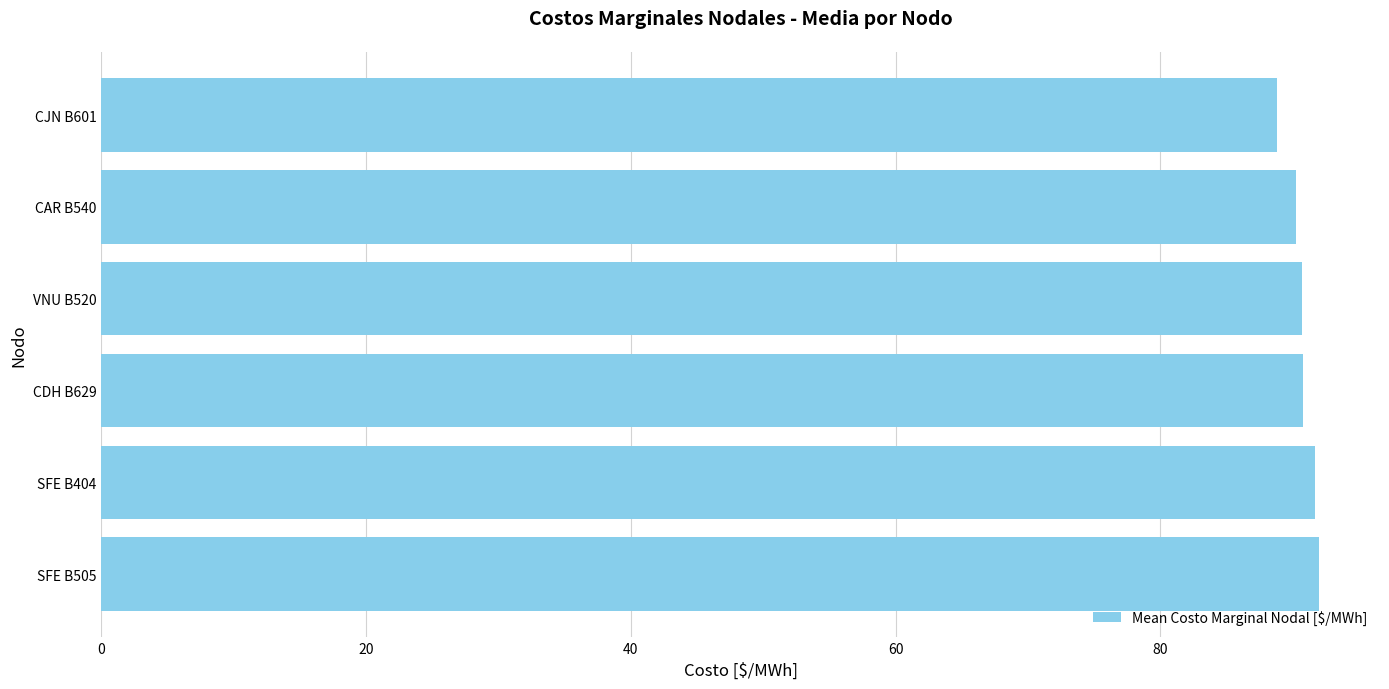

The chart shows a value of 31.3 at CAR B540. True or false?

False